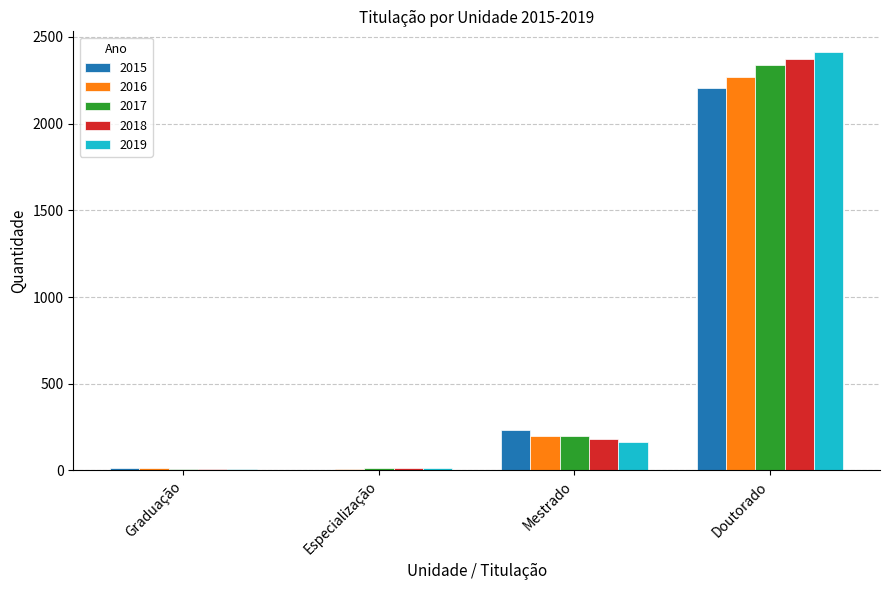

Where is 2016 nearest to the value 1140?

Mestrado